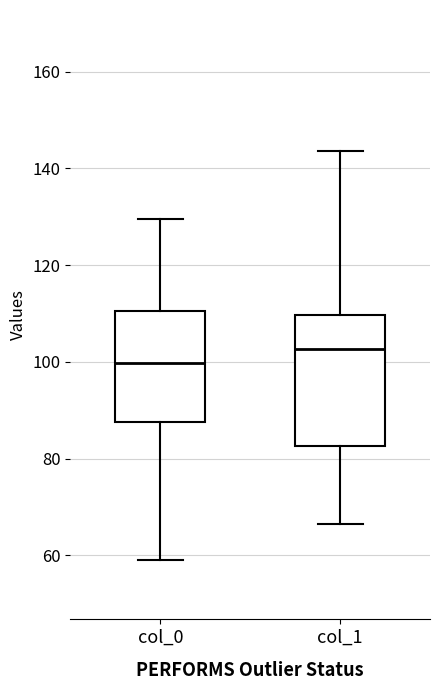

Reading left to right, read every box against the y-axis: the position of its median line, the range the box covers, and the ends of its whiskers. The values are not printed on the chart, so give them approximately, as read against the axis.

col_0: median 100, box 88 to 110, whiskers 60 to 130
col_1: median 102, box 82 to 110, whiskers 66 to 144